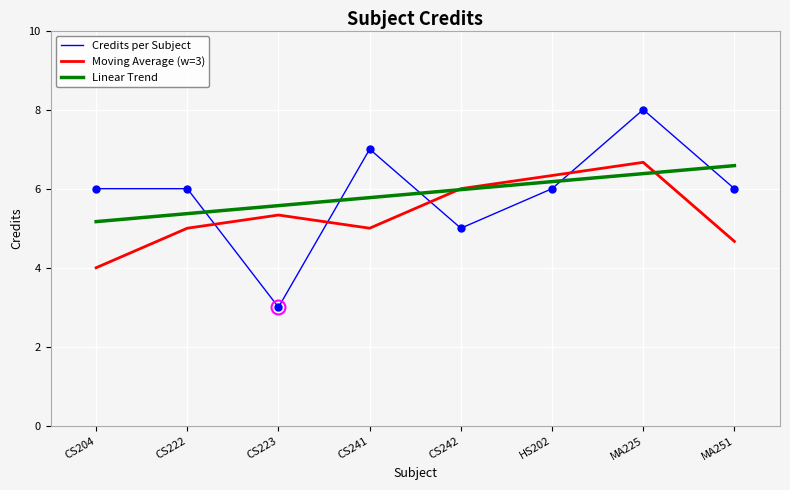

Is it true that Moving Average (w=3) equals 1.0 at MA251?

False